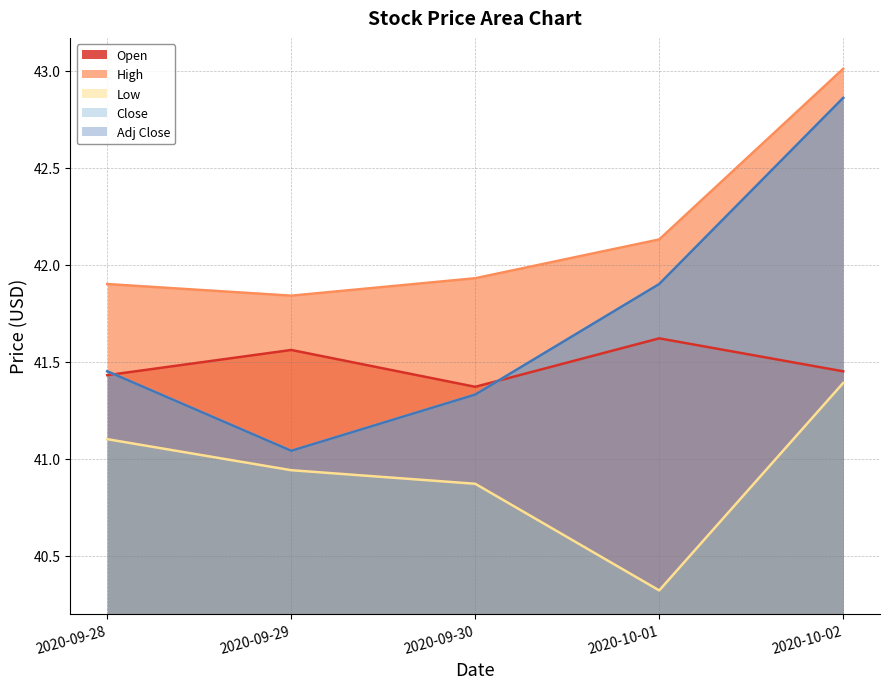

What is the label of the 2nd point from the left?

2020-09-29